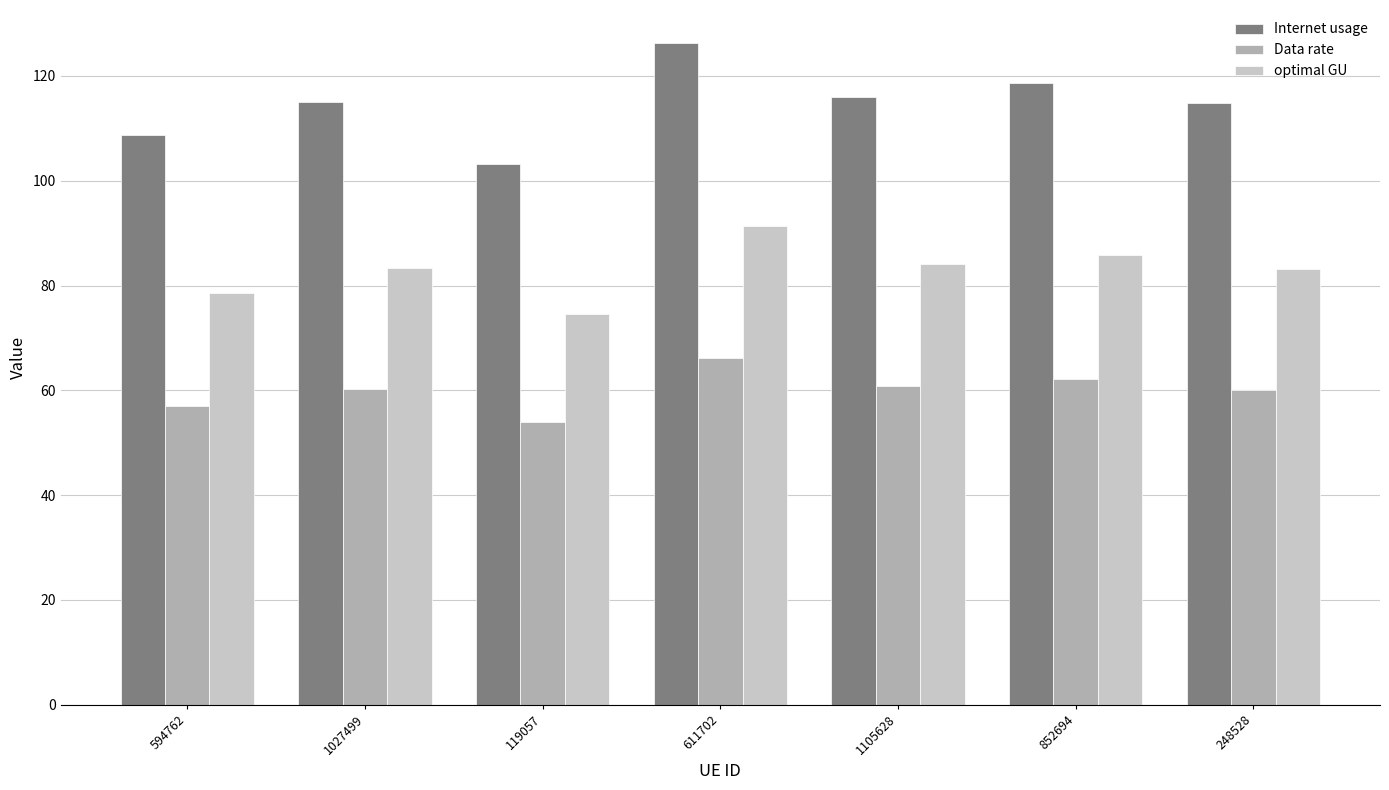

What is the difference between the second highest and second lowest values in the Data rate series?

5.3